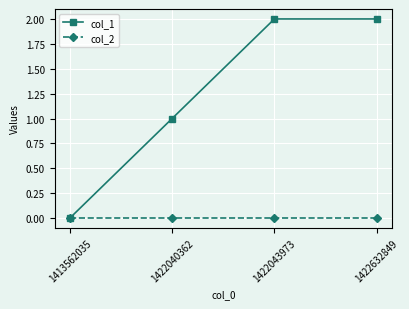

Rank the series at 1422632849 from lowest to highest value.

col_2, col_1